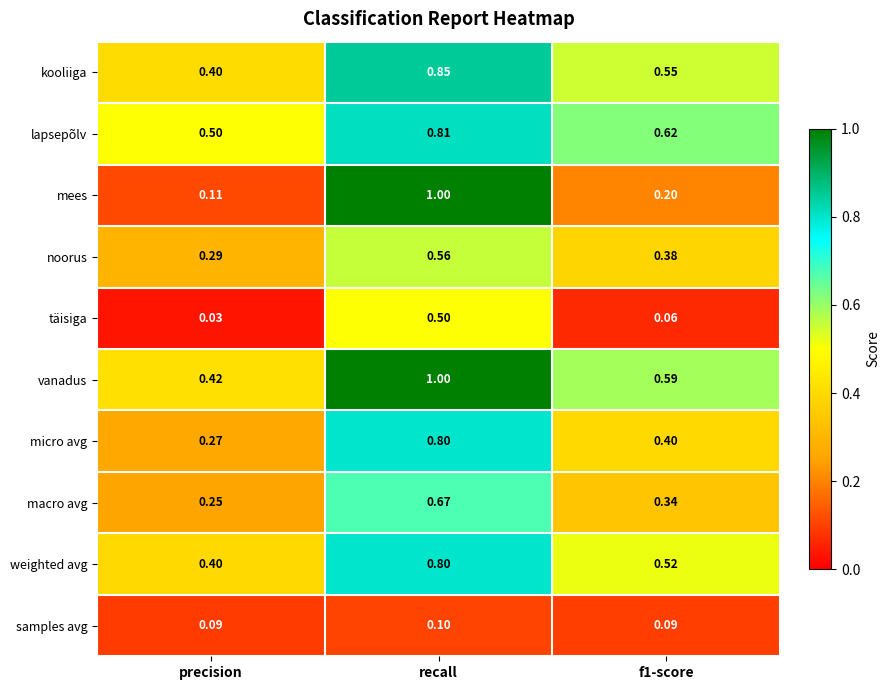

At which category is the sum across all series the highest?

recall